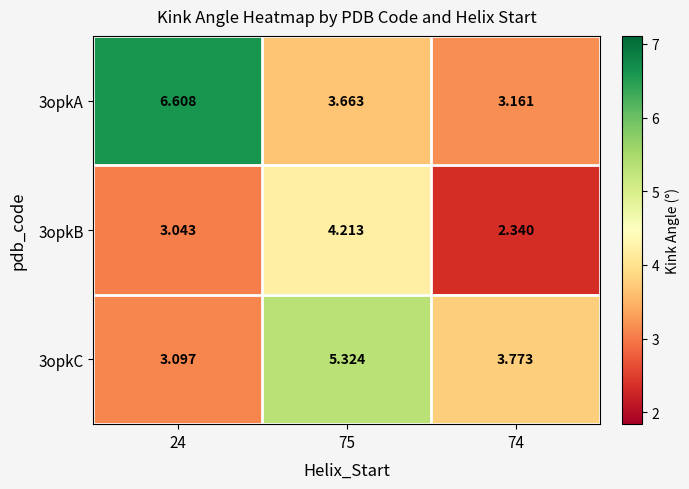

Is the value of 3opkB at 75 greater than the value of 3opkC at 74?

Yes